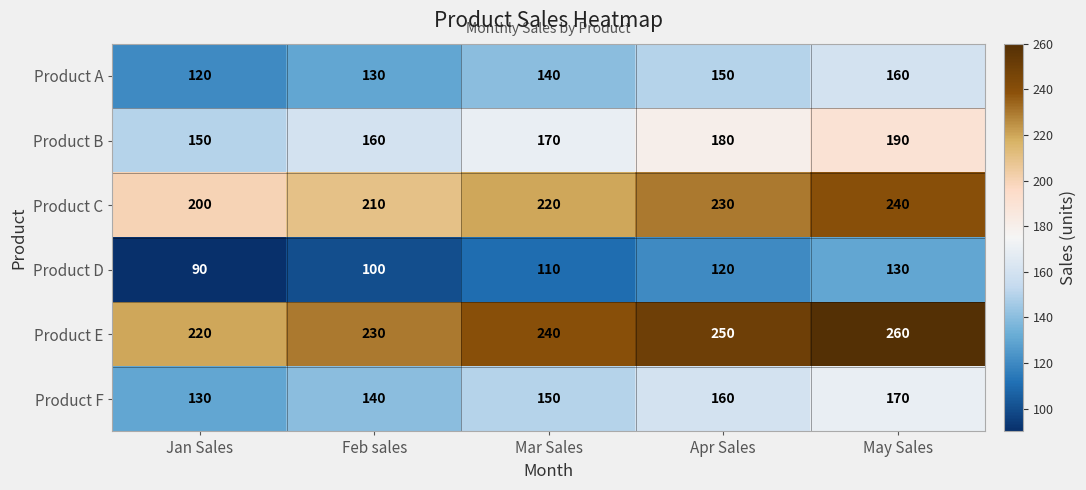

How many data points does each series have?

5